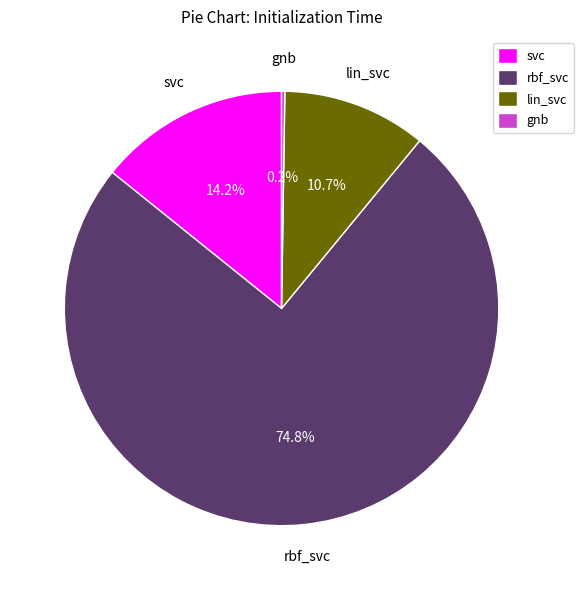

To the nearest percent, what is the difference between the svc and lin_svc slice percentages?

4%